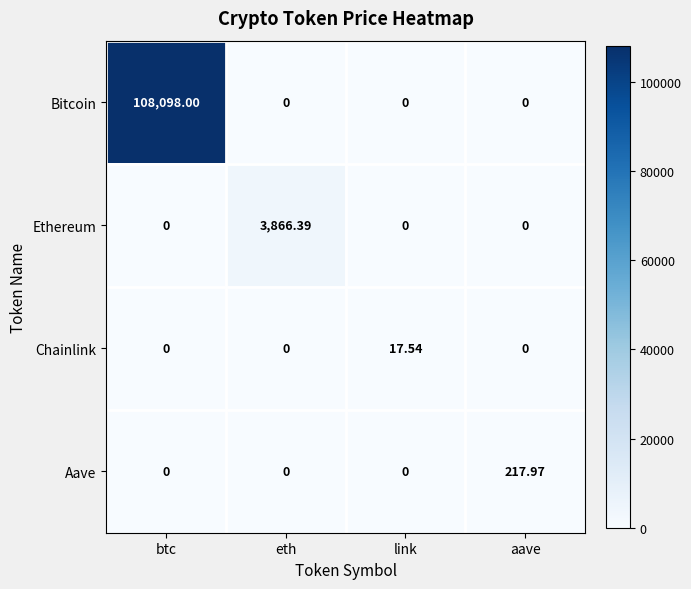

Which category has the highest value in the Chainlink series?

link